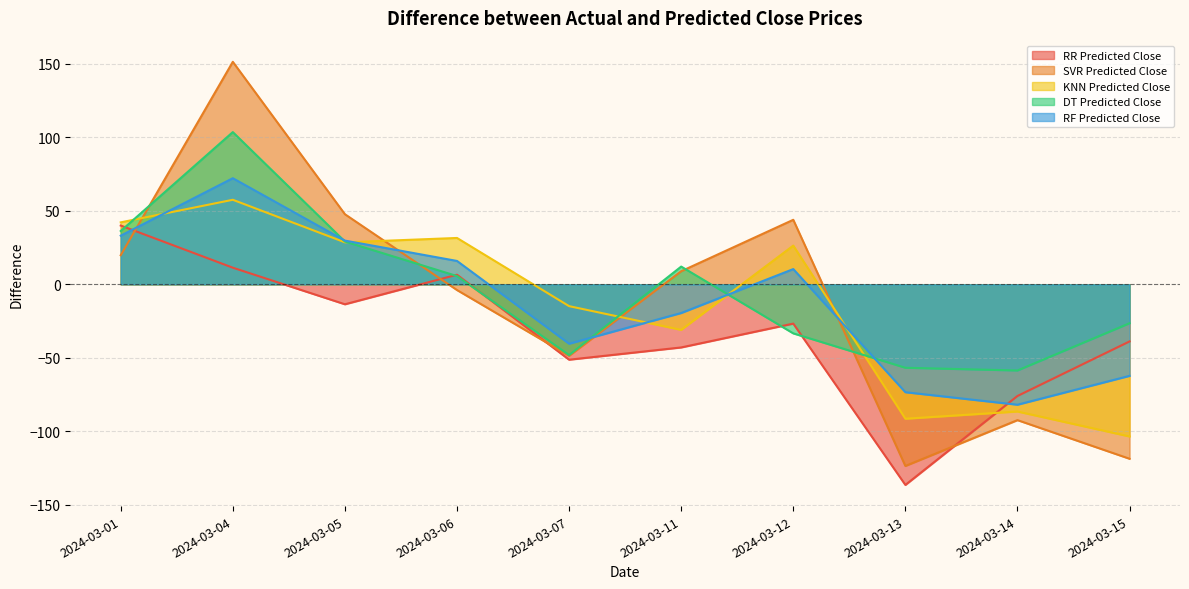

What is the difference between the RF Predicted Close values at 2024-03-12 and 2024-03-06?

5.5